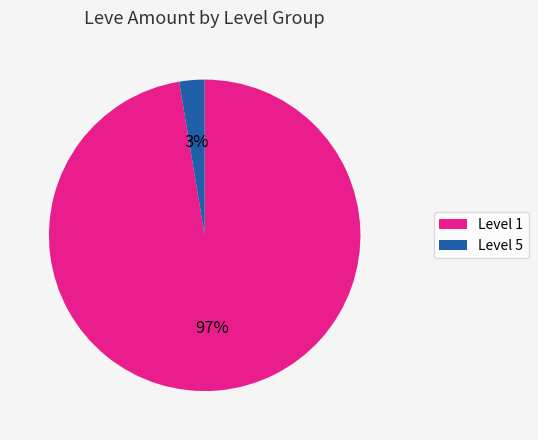

To the nearest percent, what is the combined percentage of Level 5 and Level 1?

100%